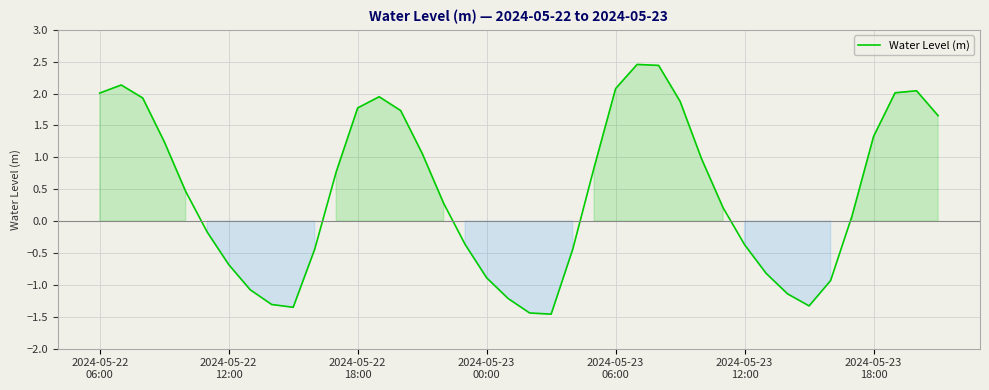

What is the difference between the maximum and minimum values?

3.9